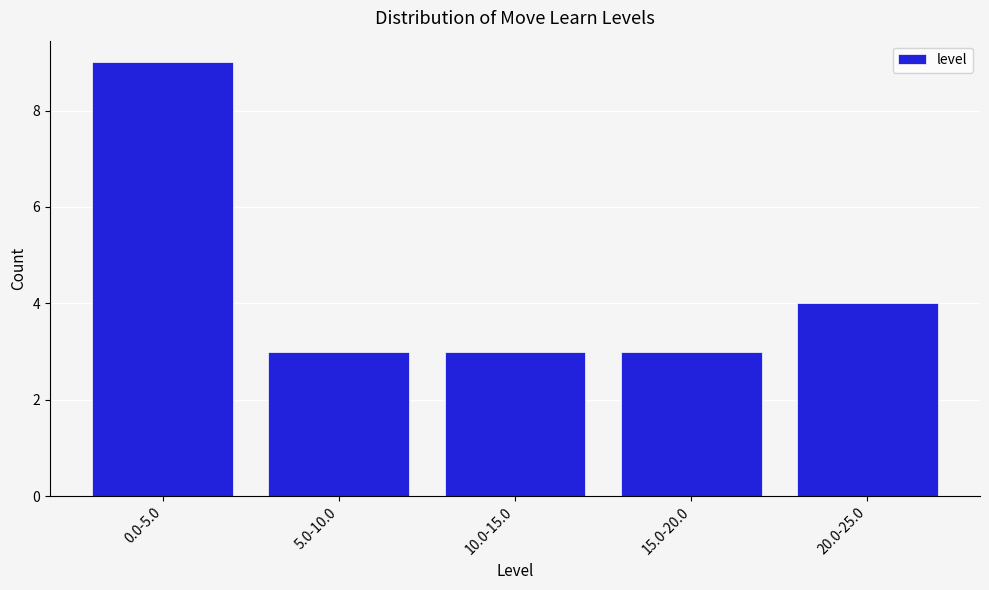

Reading right to left, list all the values displayed in this chart.

4	3	3	3	9